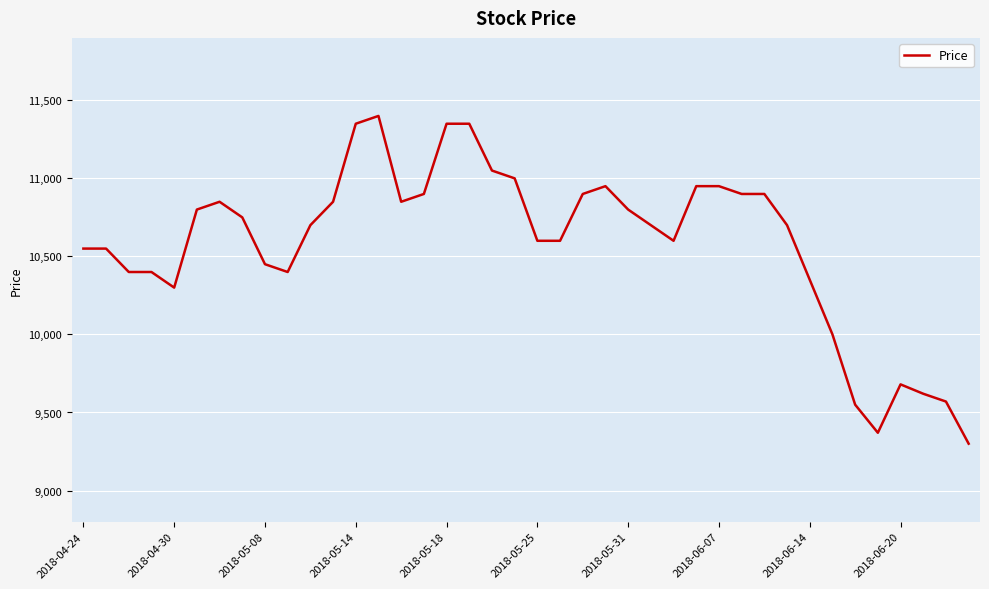

What is the difference between the maximum and minimum values?

2100